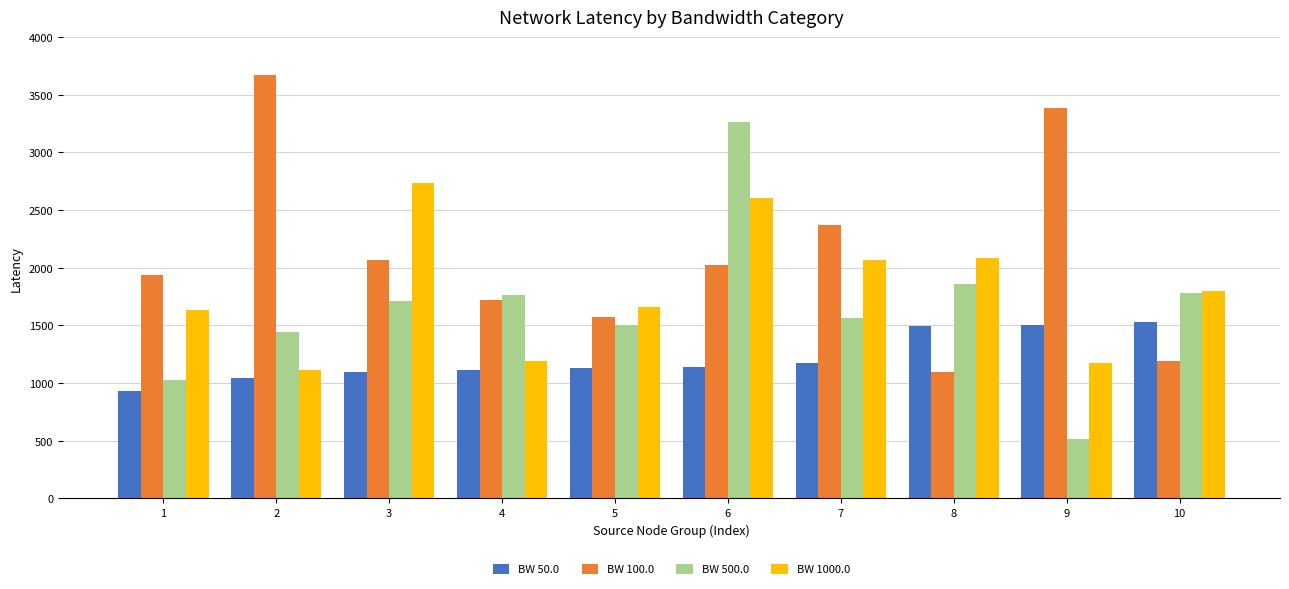

Is it true that BW 50.0 equals 1114.5 at 4?

True